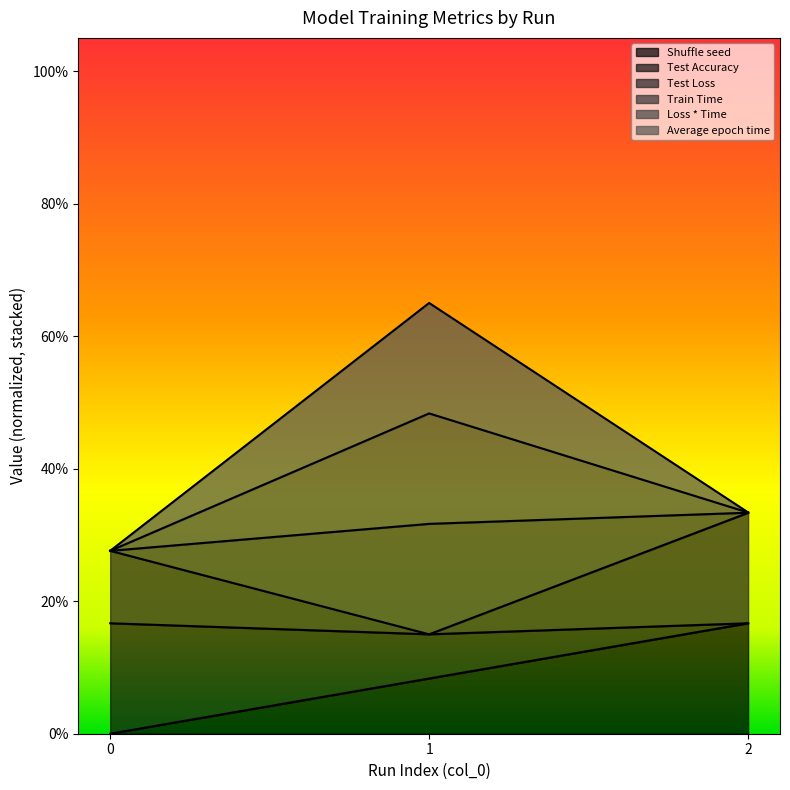

At which category is the sum across all series the highest?

1